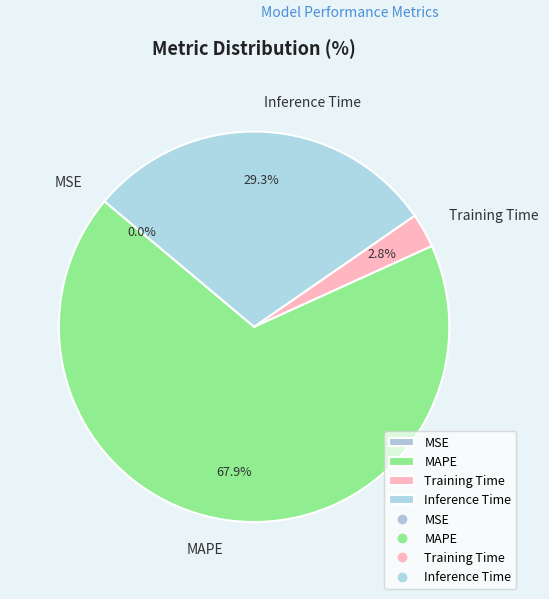

Is it true that Training Time is 3% of the pie?

True